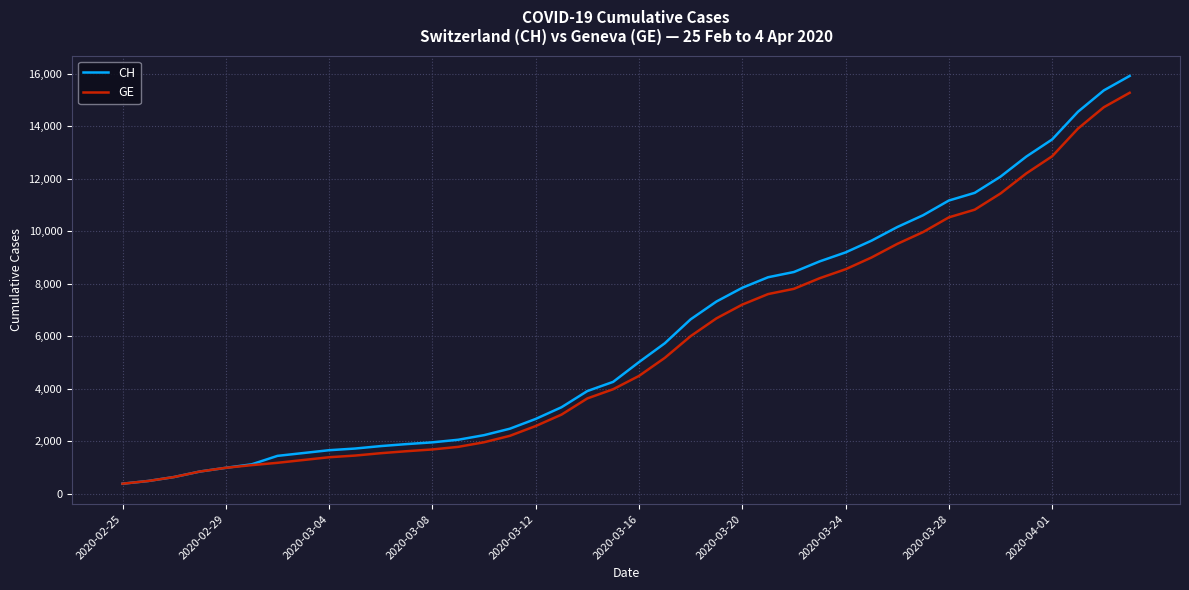

Which series has the largest range (max minus min)?

CH